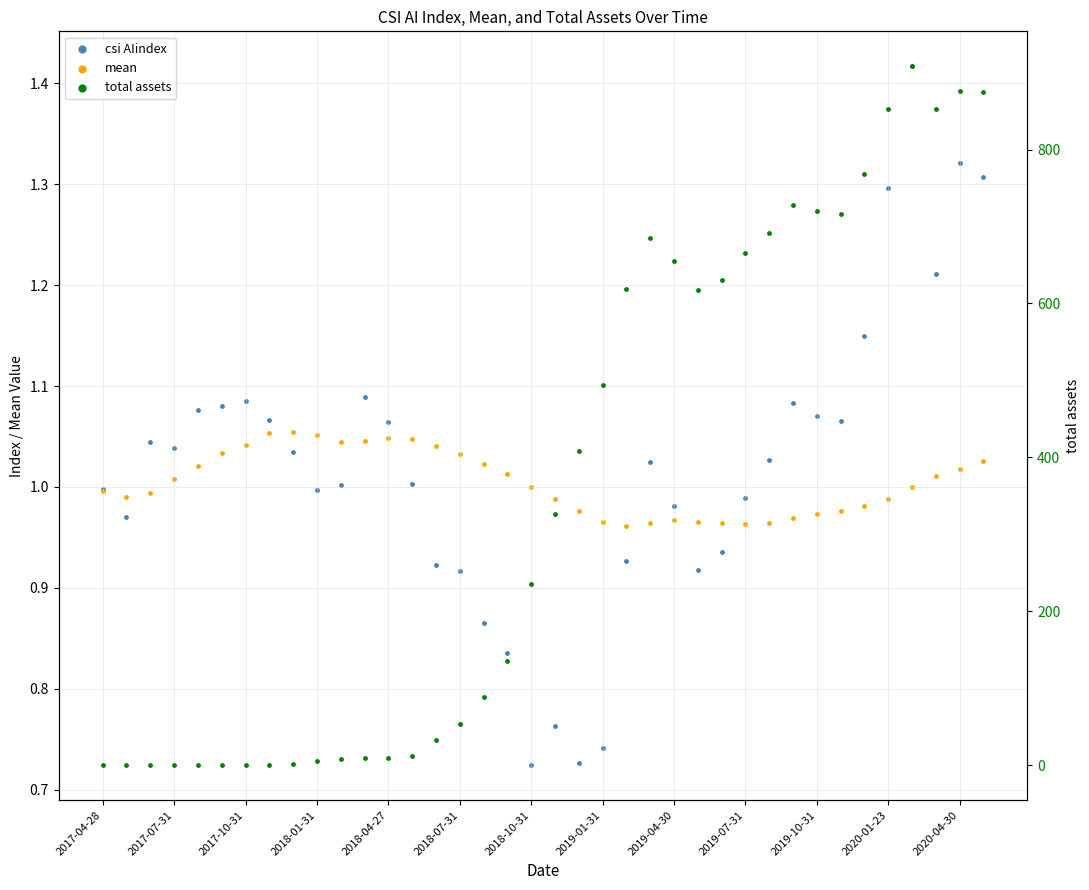

What are all the series names shown in the legend?

csi AIindex, mean, total assets